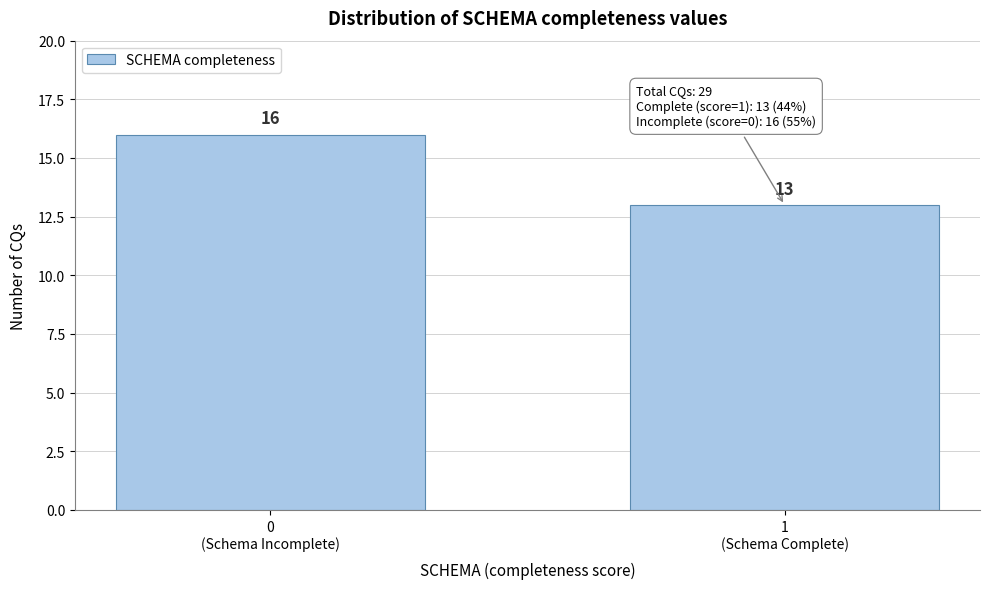

Reading left to right, transcribe all the data shown in this chart.

16	13